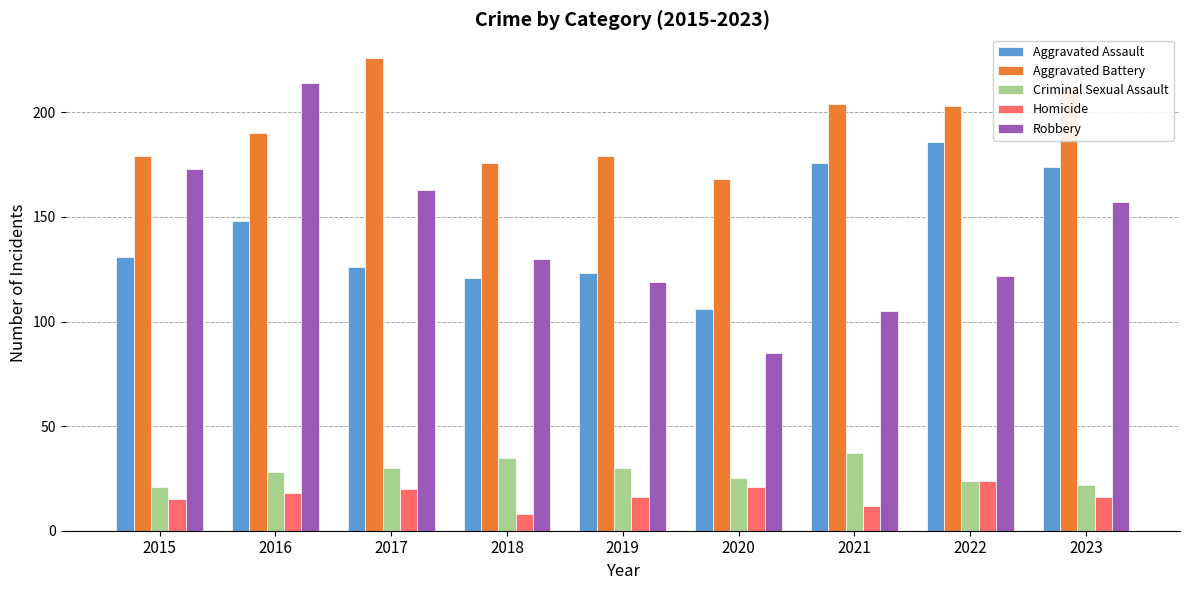

Rank the series at 2017 from highest to lowest value.

Aggravated Battery, Robbery, Aggravated Assault, Criminal Sexual Assault, Homicide